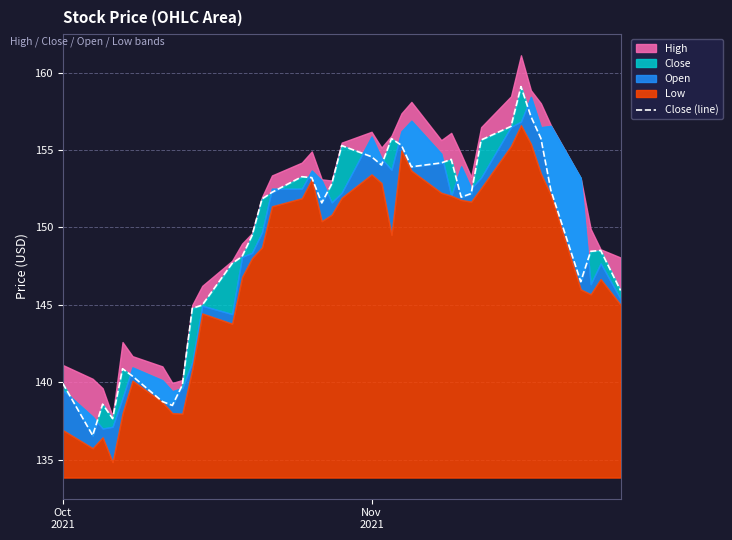

How many categories are shown in the chart?

40